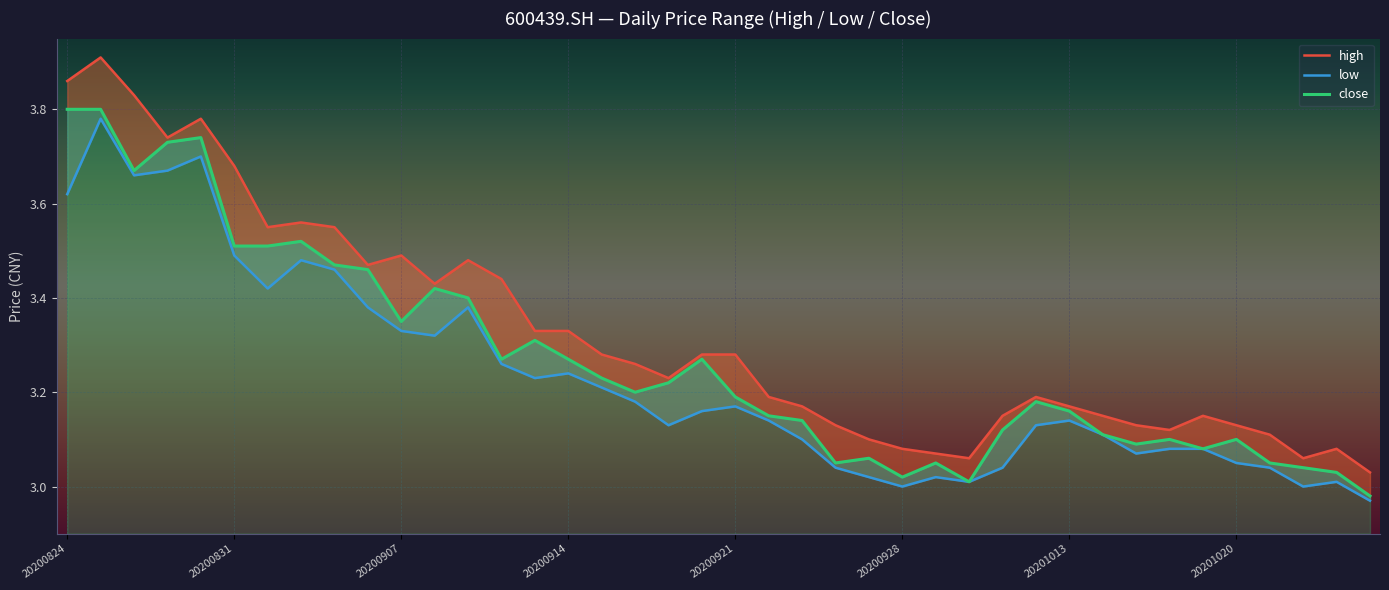

What are all the series names shown in the legend?

high, low, close